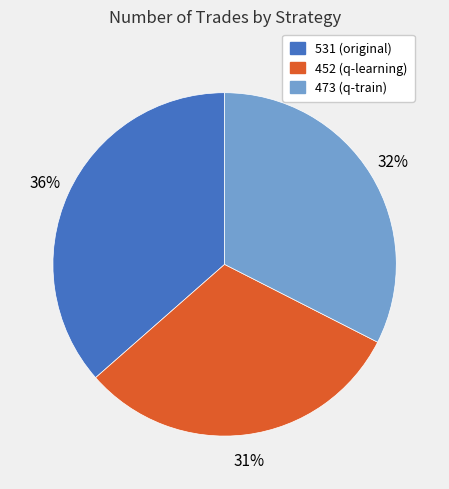

Is there any slice that represents more than half of the pie?

No